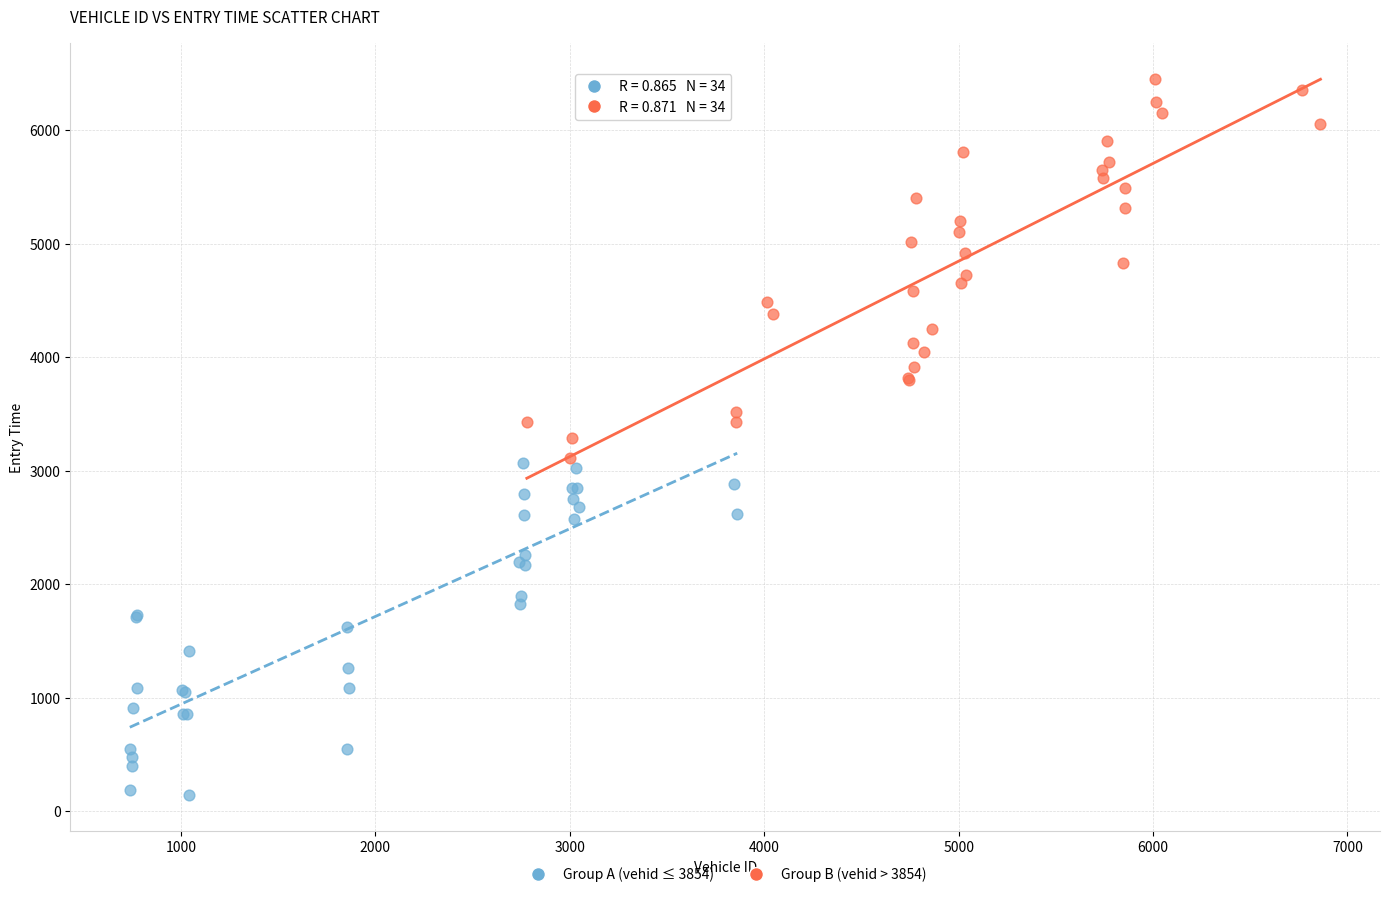

Which series reaches the minimum Y coordinate?

Group A (vehid ≤ 3854)